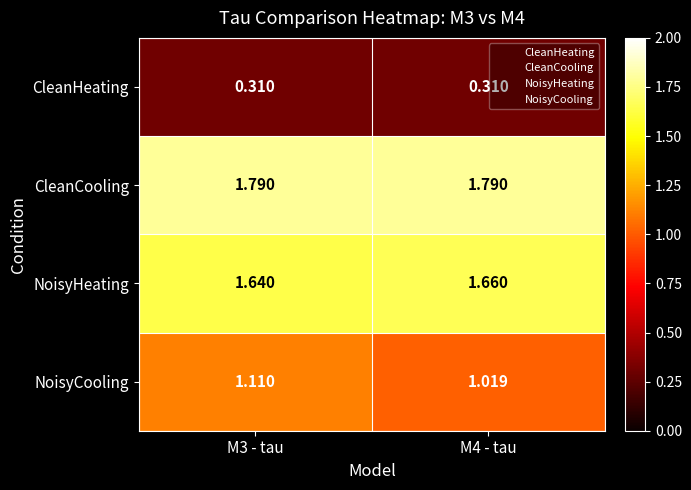

At M4 - tau, list the series in order from largest to smallest.

CleanCooling, NoisyHeating, NoisyCooling, CleanHeating